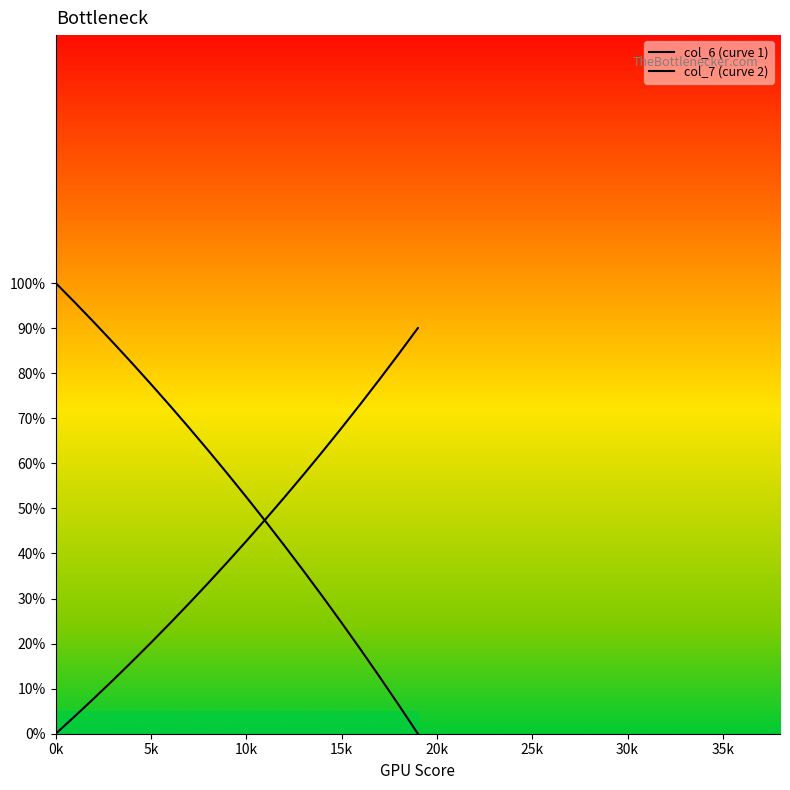

Rank the series by their maximum value, from lowest to highest.

col_7 (curve 2), col_6 (curve 1)